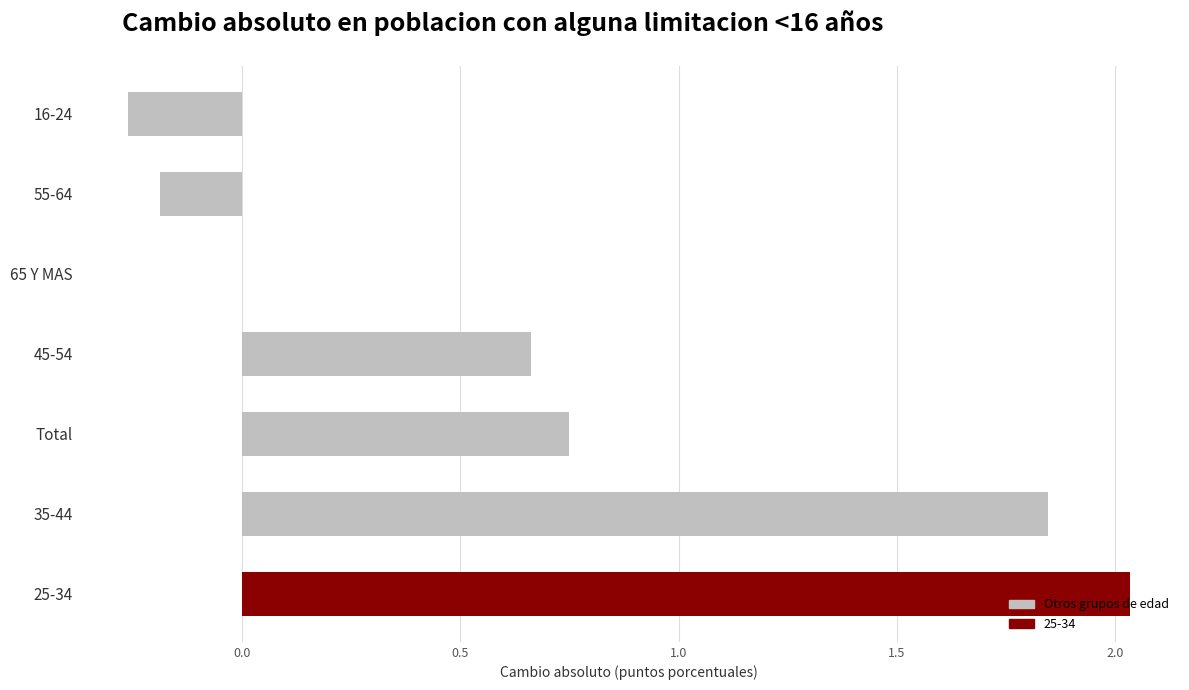

What is the sum of all values?

4.8